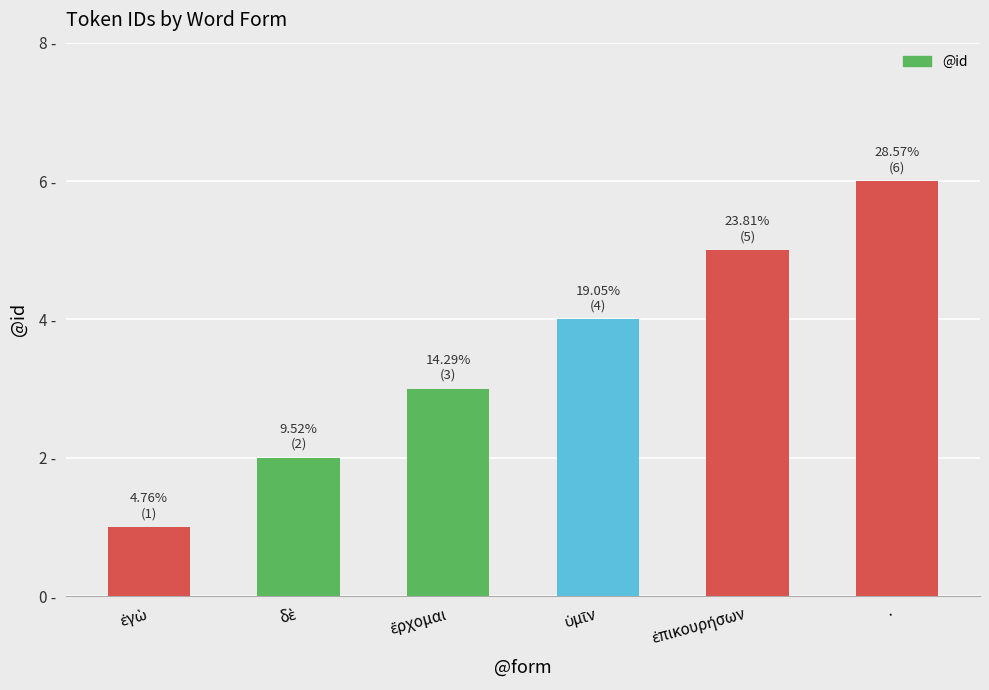

List the labels in order of value, smallest first.

ἐγὼ, δὲ, ἔρχομαι, ὑμῖν, ἐπικουρήσων, ·